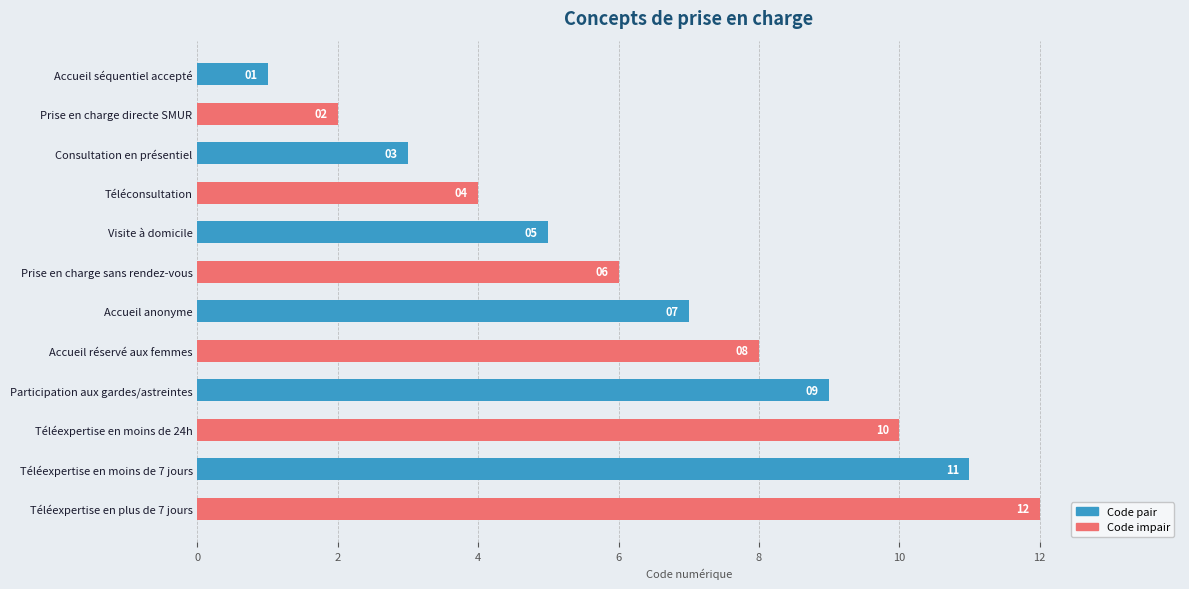

What is the approximate value at Consultation en présentiel?

3